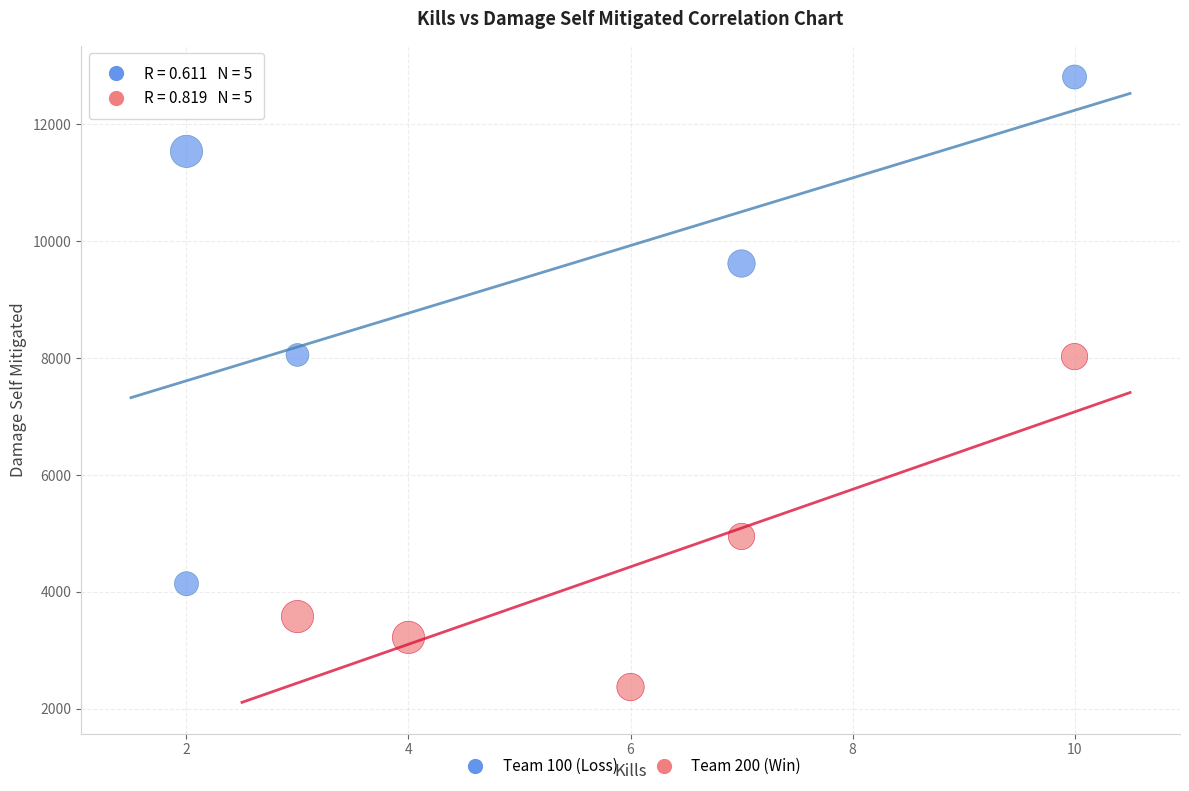

What are all the series names shown in the legend?

Team 100 (Loss), Team 200 (Win)